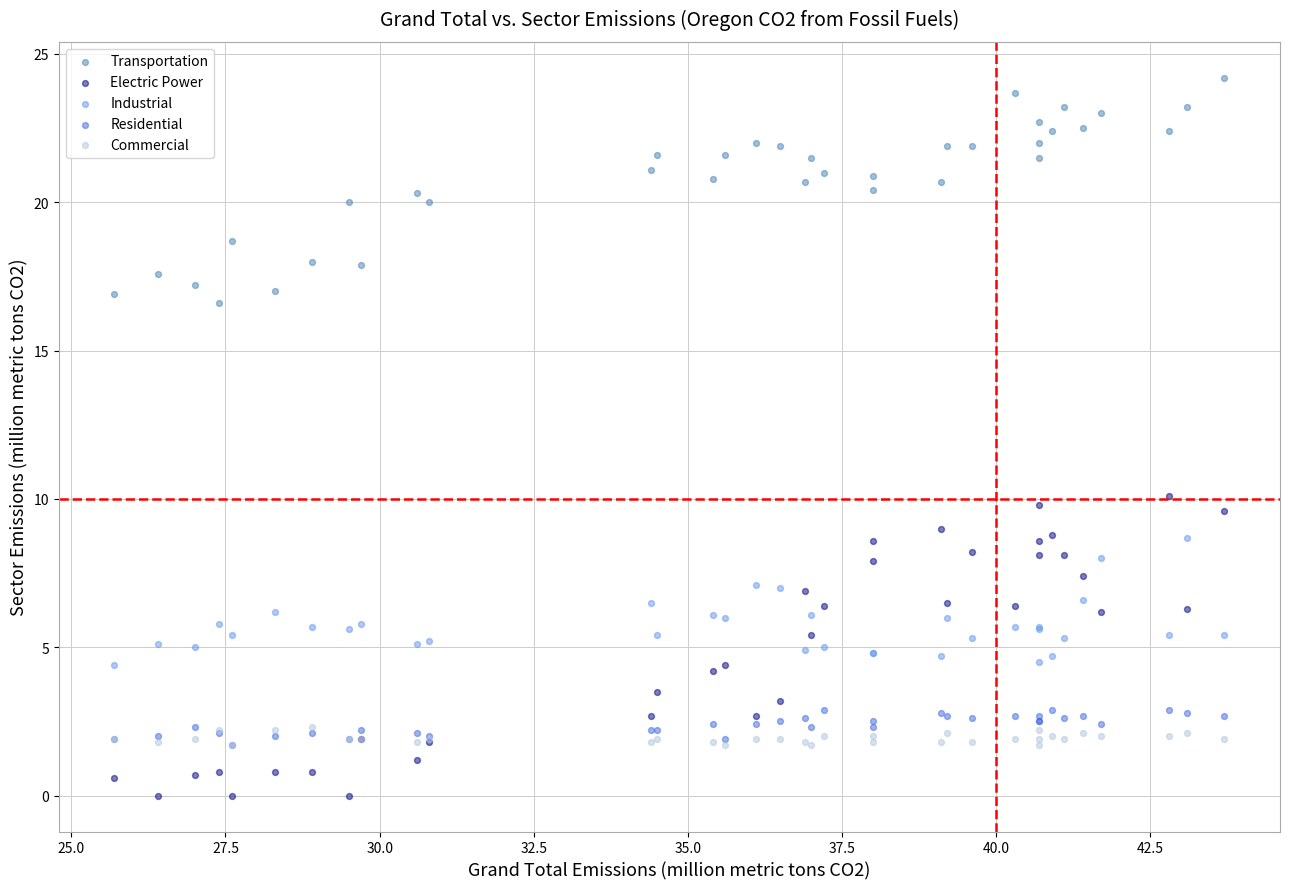

Which series reaches the maximum Y coordinate?

Transportation